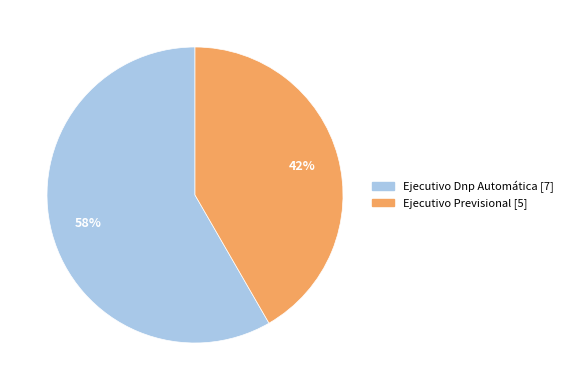

True or false: Ejecutivo Dnp Automática accounts for 70% of the total.

False